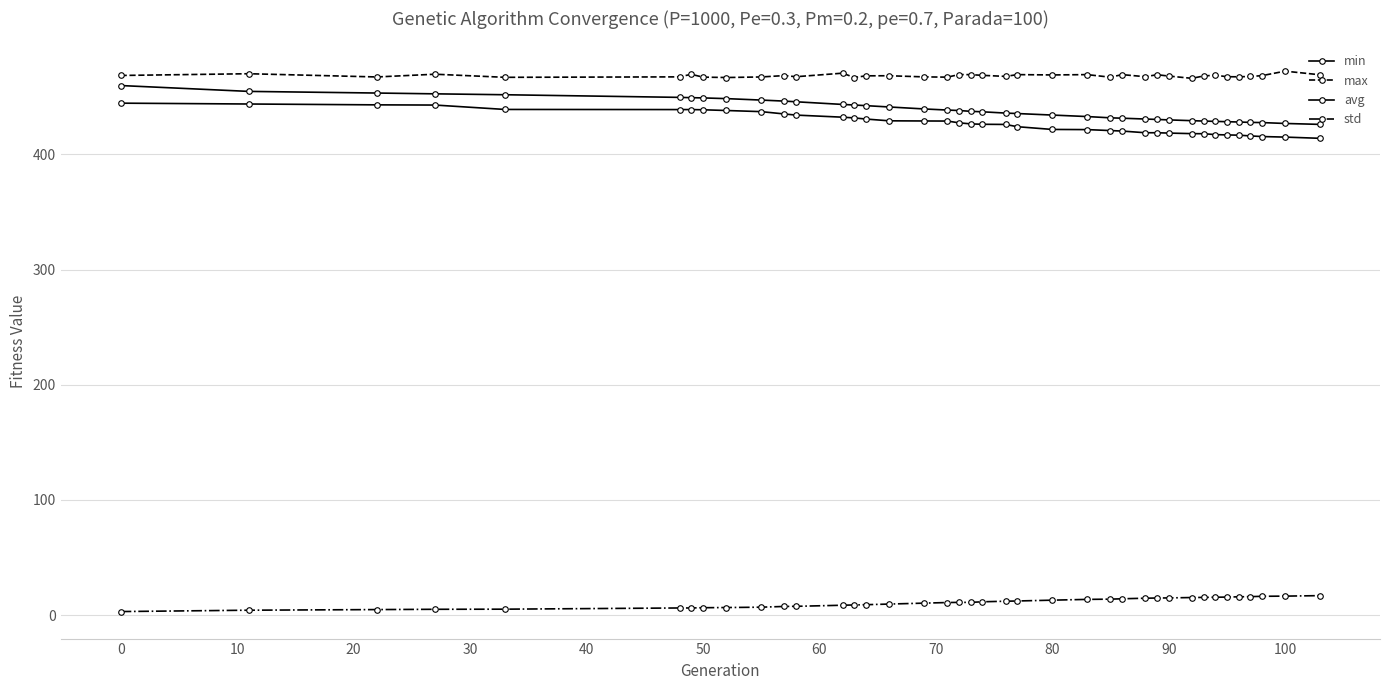

Count the number of data series in this chart.

4